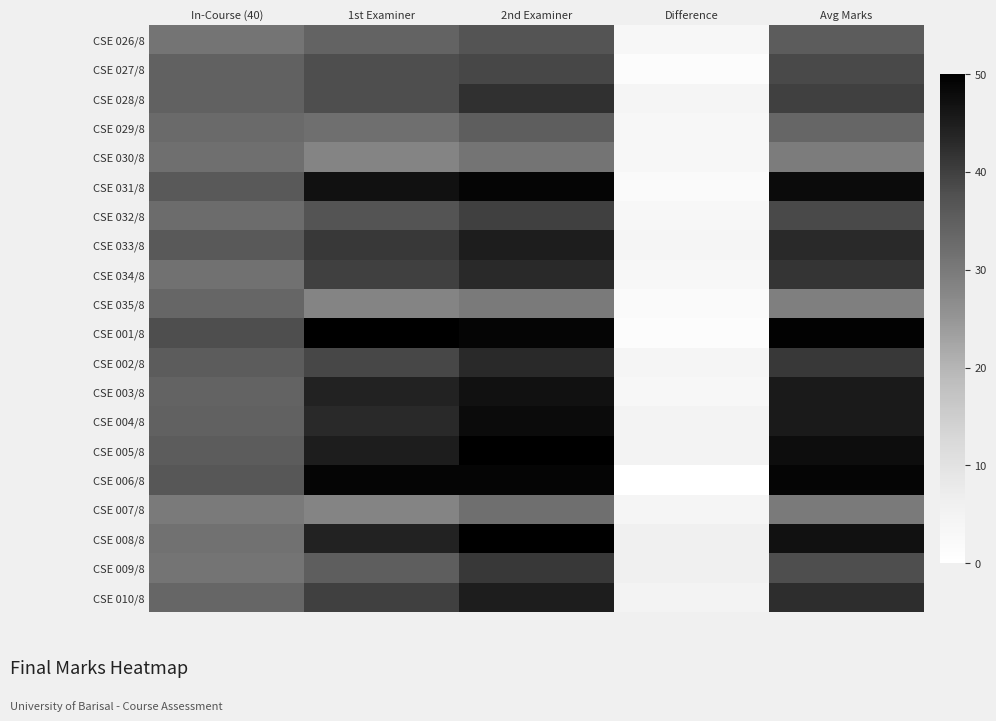

At which category is the sum across all series the highest?

2nd Examiner